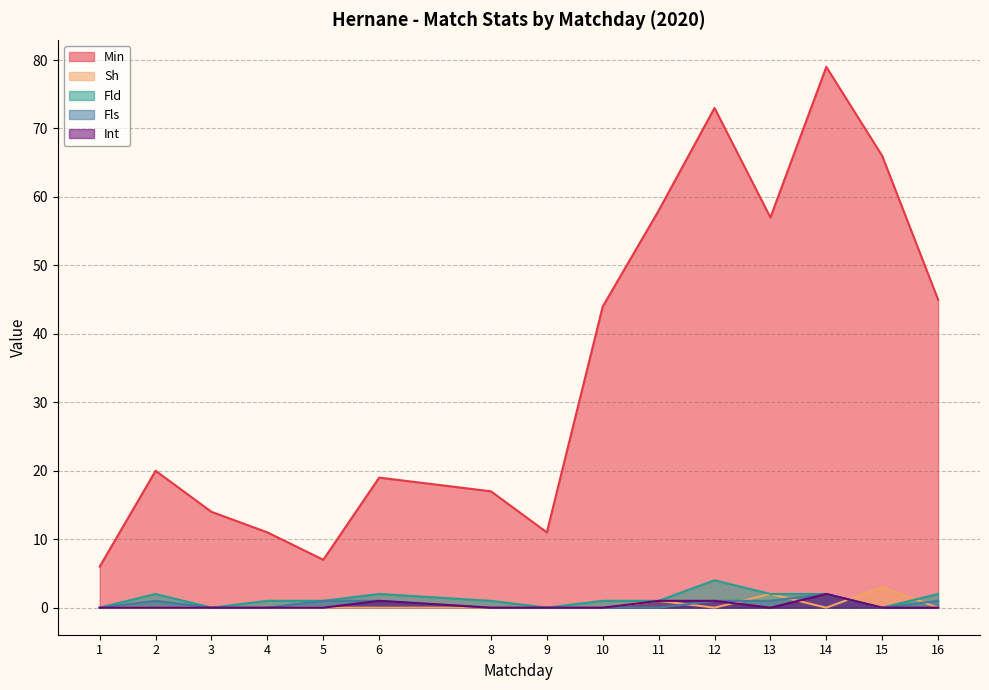

After their last crossing, which series has the higher values: Sh or Int?

Sh